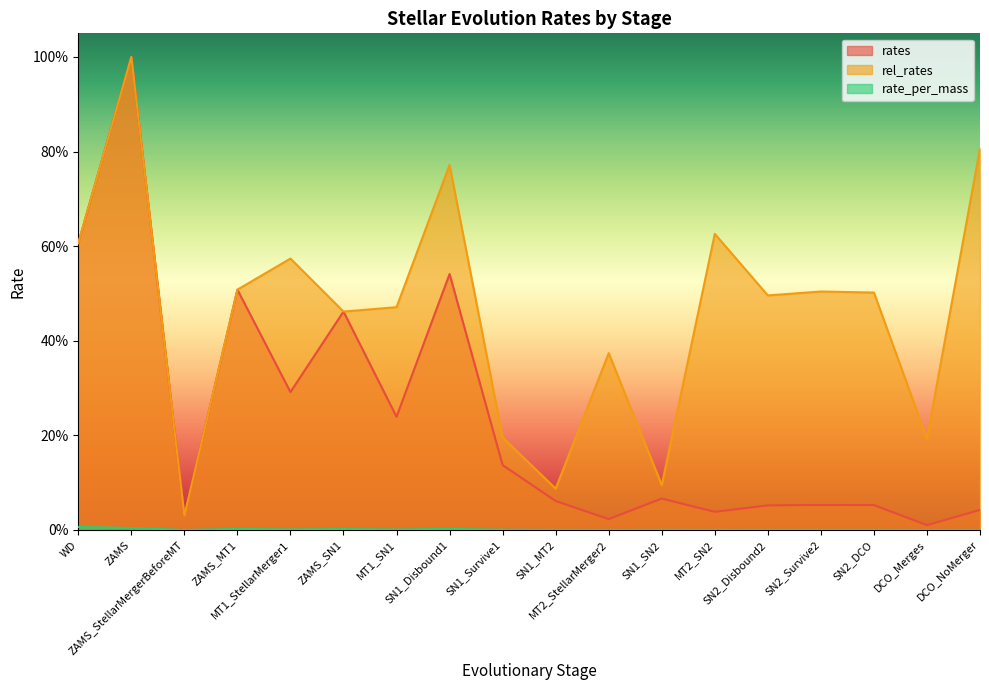

What is the sum of all rel_rates values?

8.3